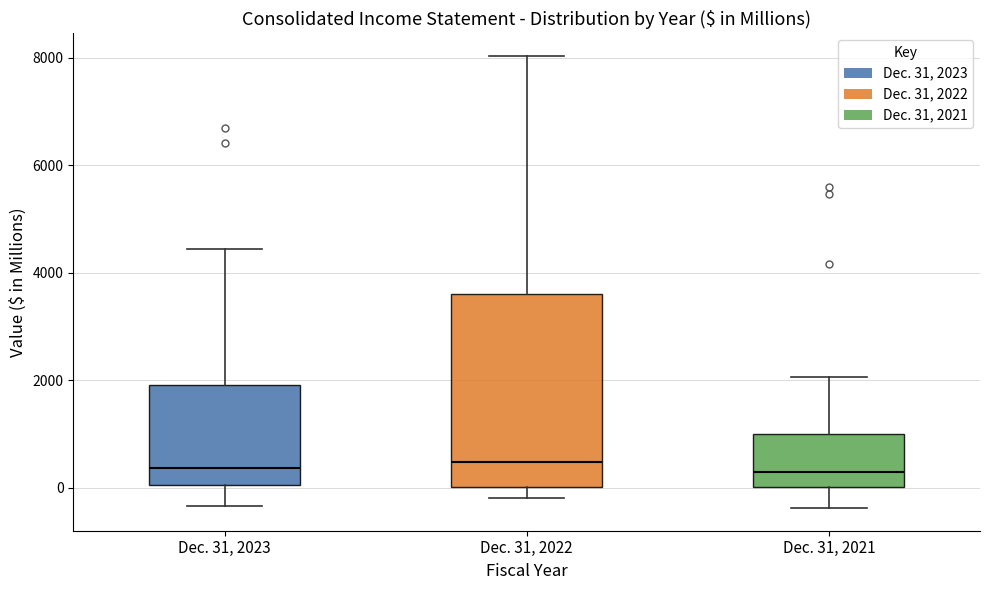

Where is the upper edge of the box for Dec. 31, 2021 on the y-axis? The values are not printed on the chart, so give them approximately, as read against the axis.

1000